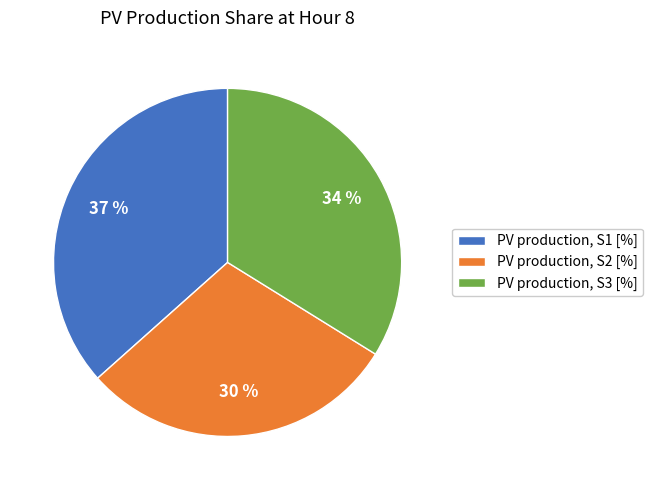

Count the number of slices in the pie.

3